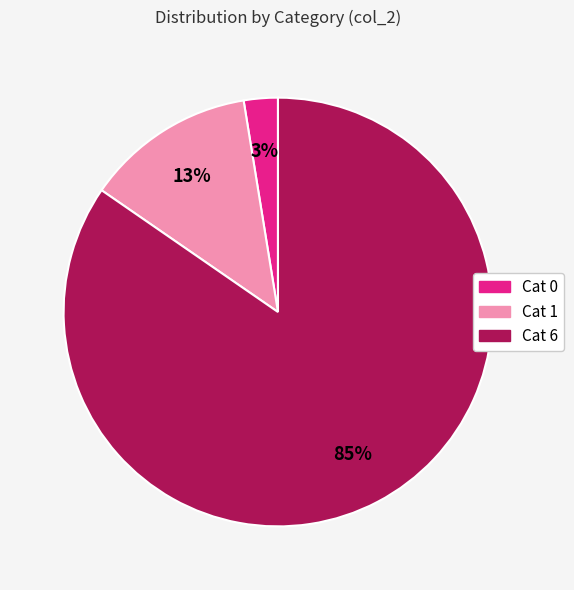

Does any single category account for the majority?

Yes